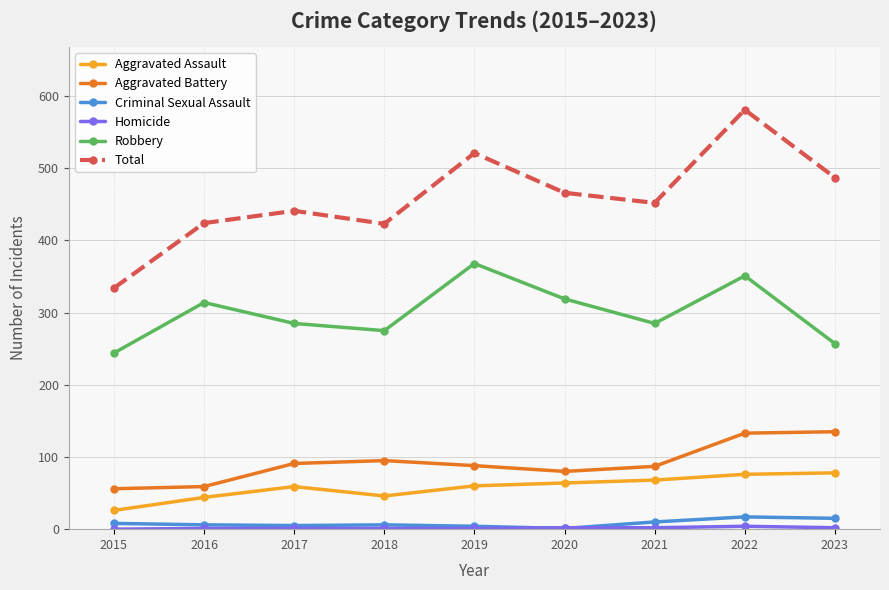

At which category is the sum across all series the highest?

2022